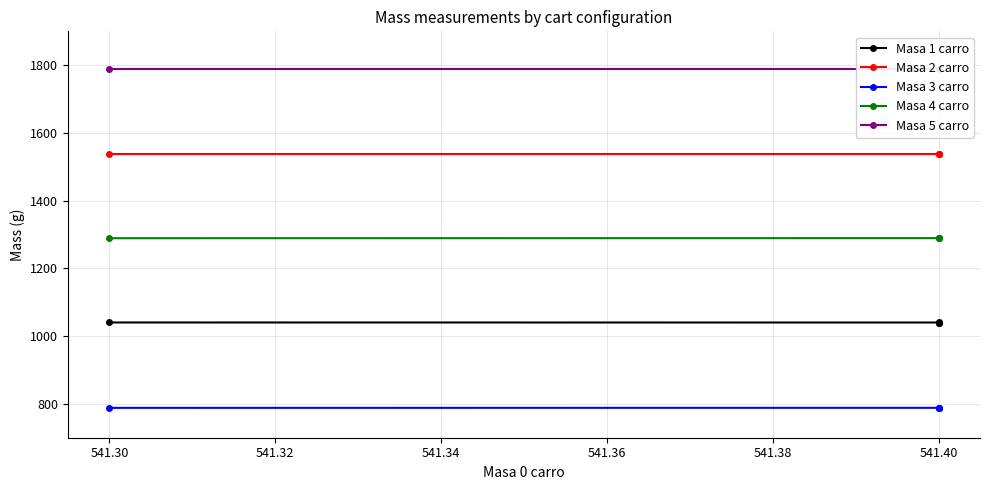

Which series has the largest total across all categories?

Masa 5 carro